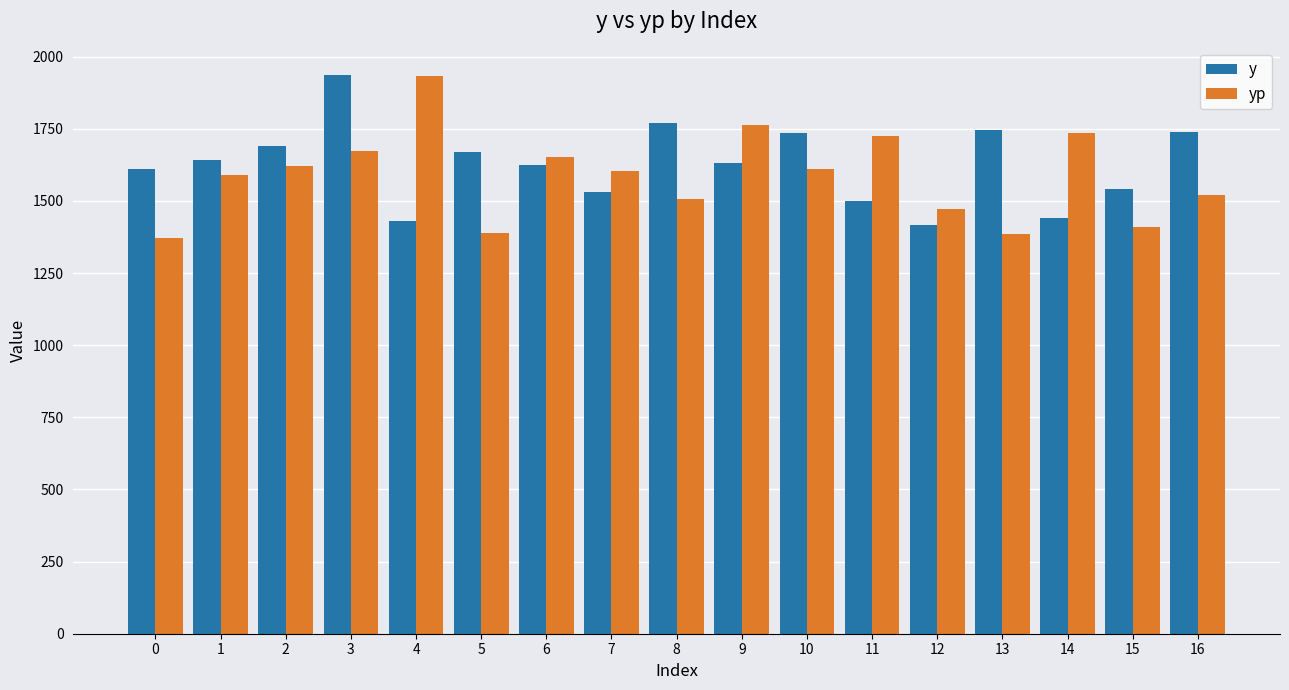

What is the value of the yp bar at the 3rd from the left?

1620.2